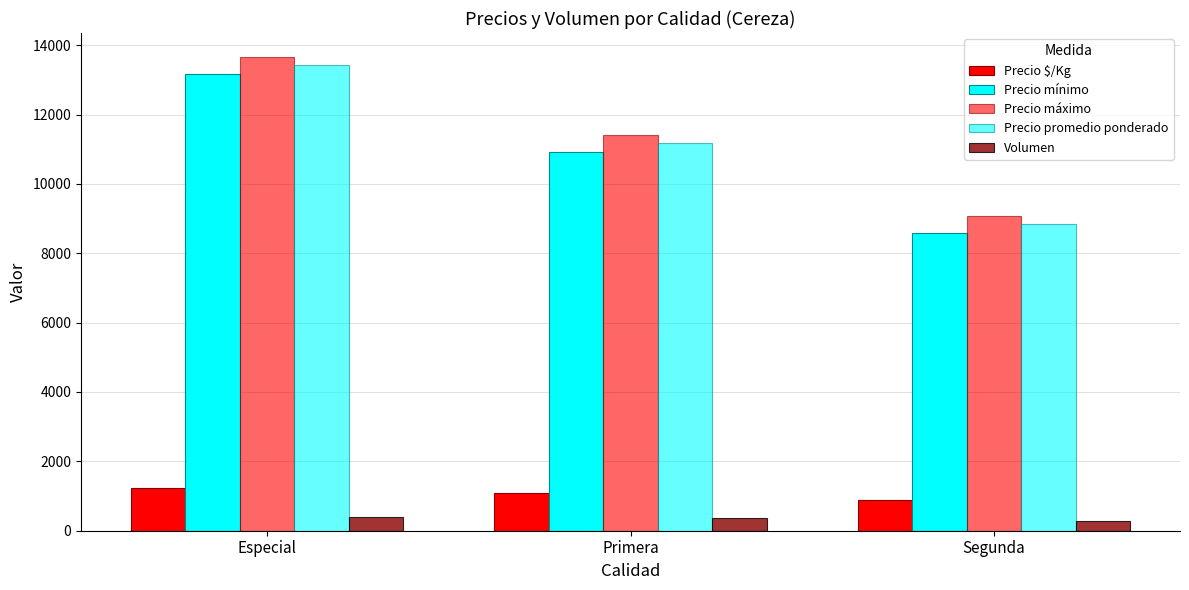

Which category has the highest value across all series?

Especial